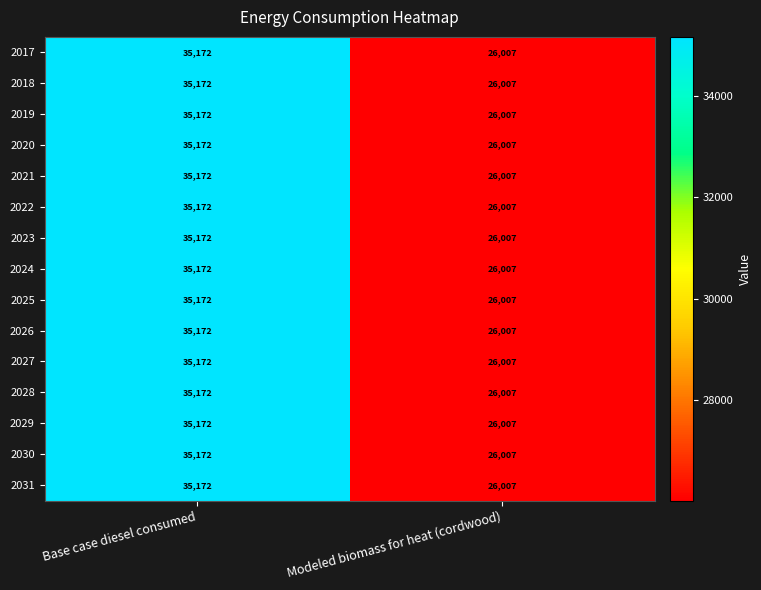

How many data points in 2017 are less than 35172?

1